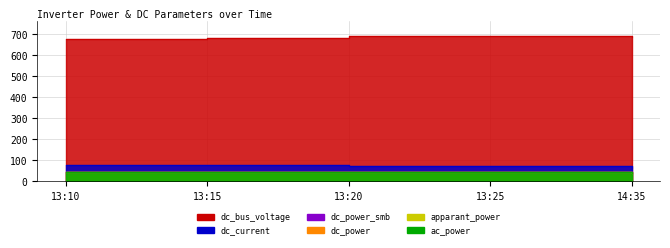

List the labels in order of dc_current value, largest first.

13:15, 13:10, 13:20, 13:25, 14:35